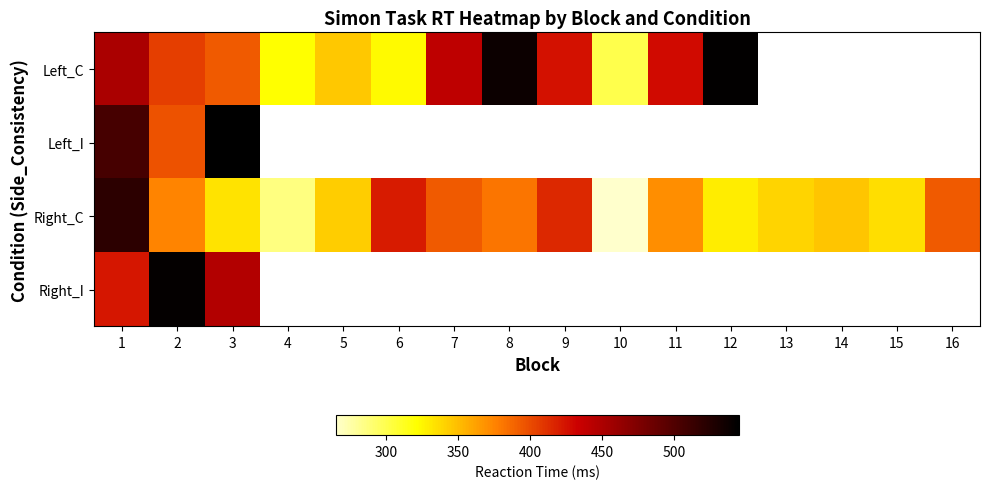

Where is Right_I nearest to the value 482?

3